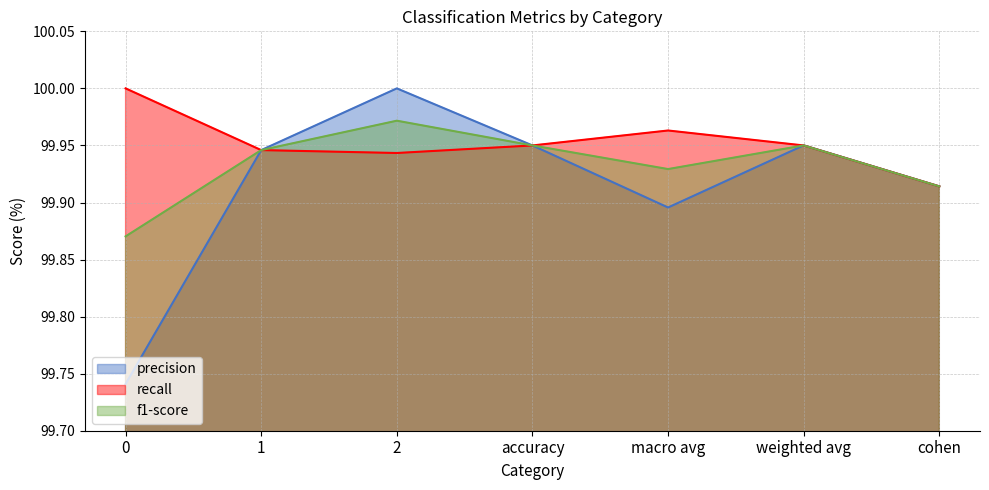

How many interior local valleys does the f1-score series have?

1